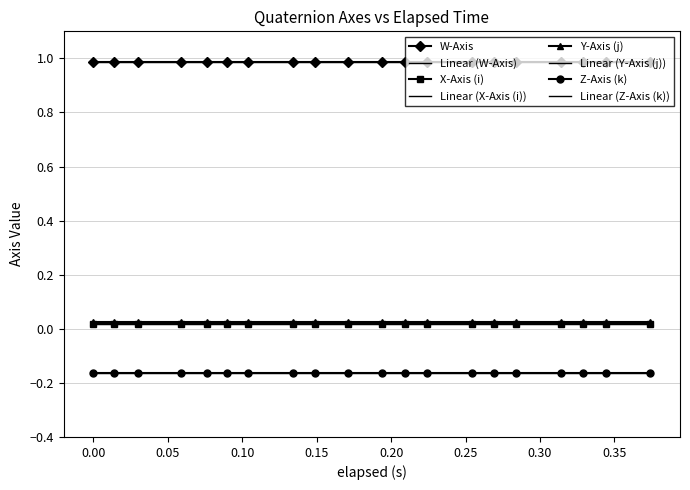

Read the Z-Axis (k) value at 0.314.

-0.2